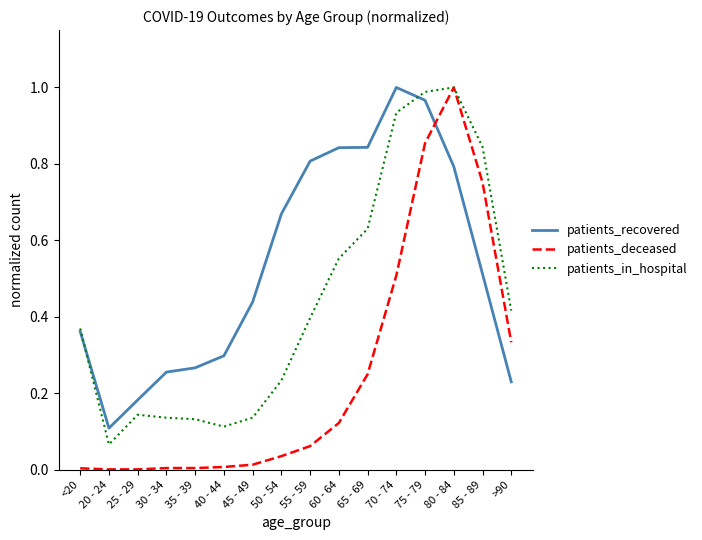

Which series changed the most between <20 and 70 - 74?

patients_recovered